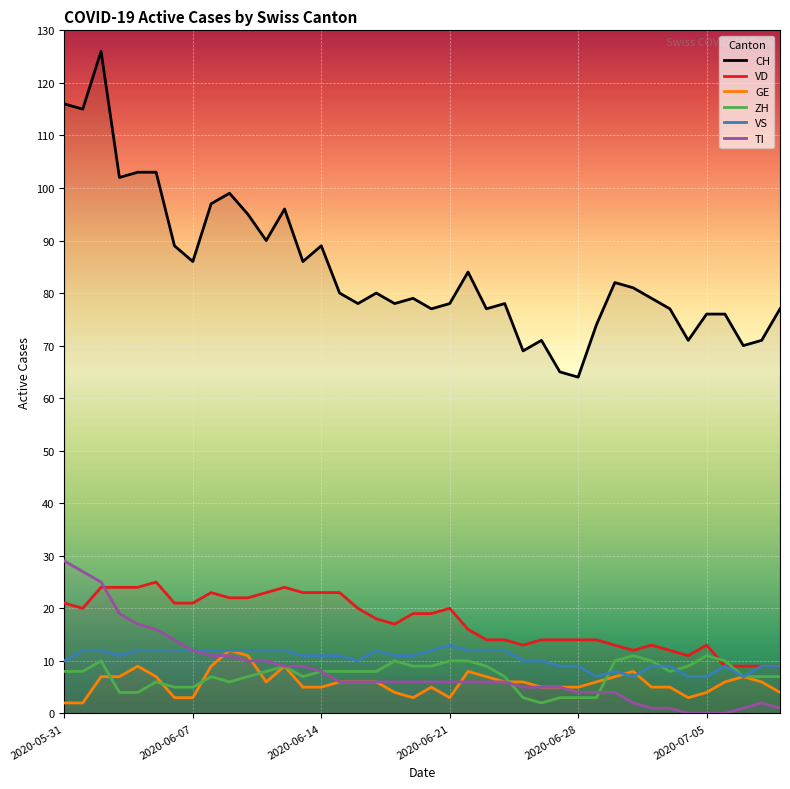

True or false: TI and VS cross at least once.

False